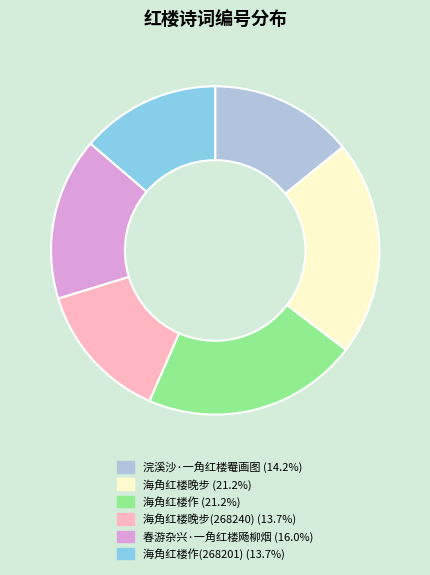

Do 海角红楼作 (21.2%) and 浣溪沙·一角红楼罨画图 (14.2%) together represent more than half of the pie?

No